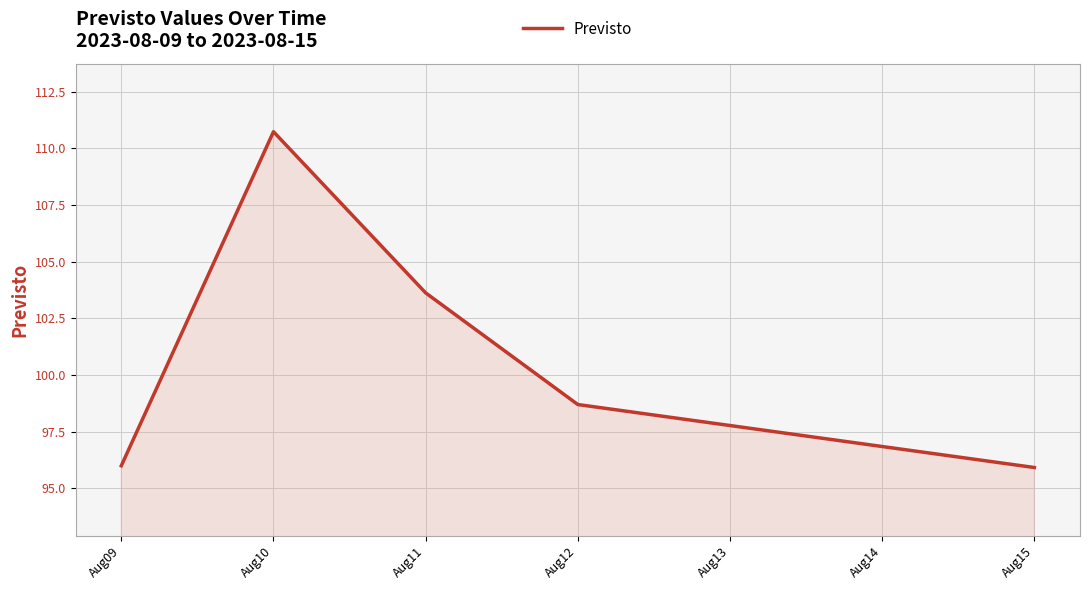

Does the chart display data point markers on the line(s)?

No